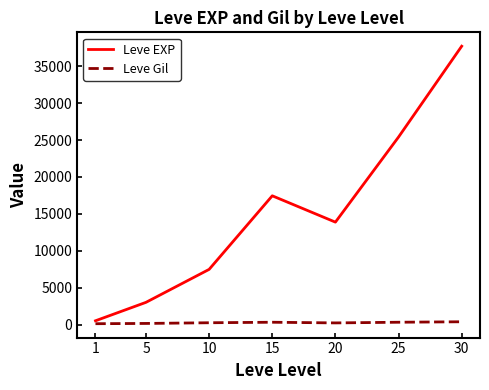

How many values in the Leve Gil series exceed 242?

4